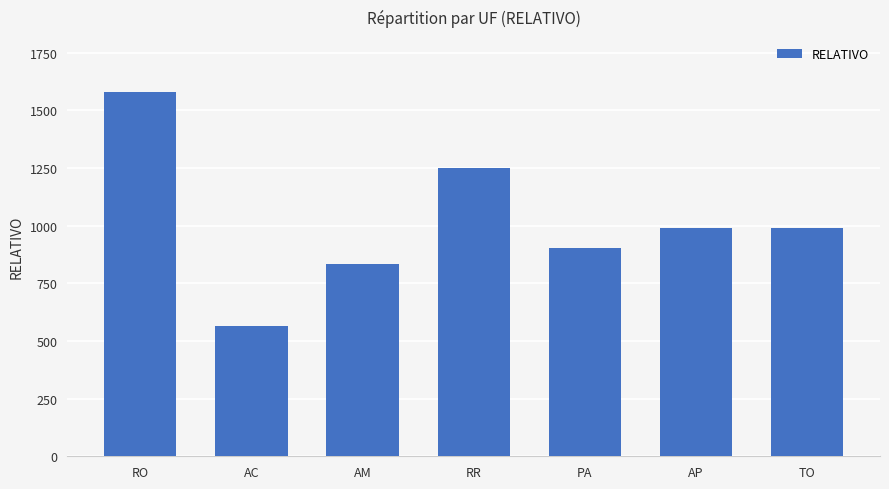

Which category has the highest value across all series?

RO